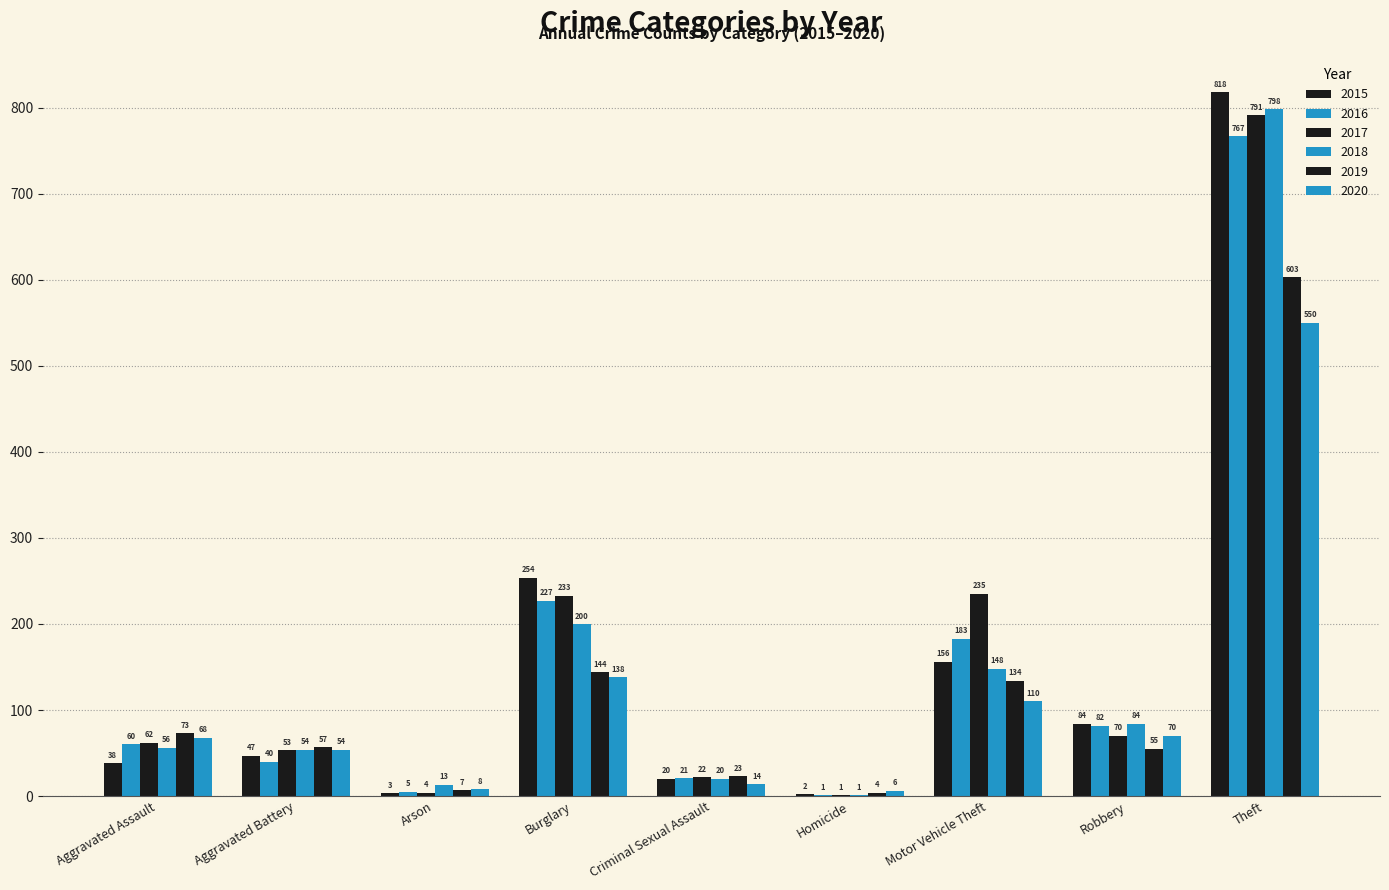

Rank the series by their maximum value, from lowest to highest.

2020, 2019, 2016, 2017, 2018, 2015